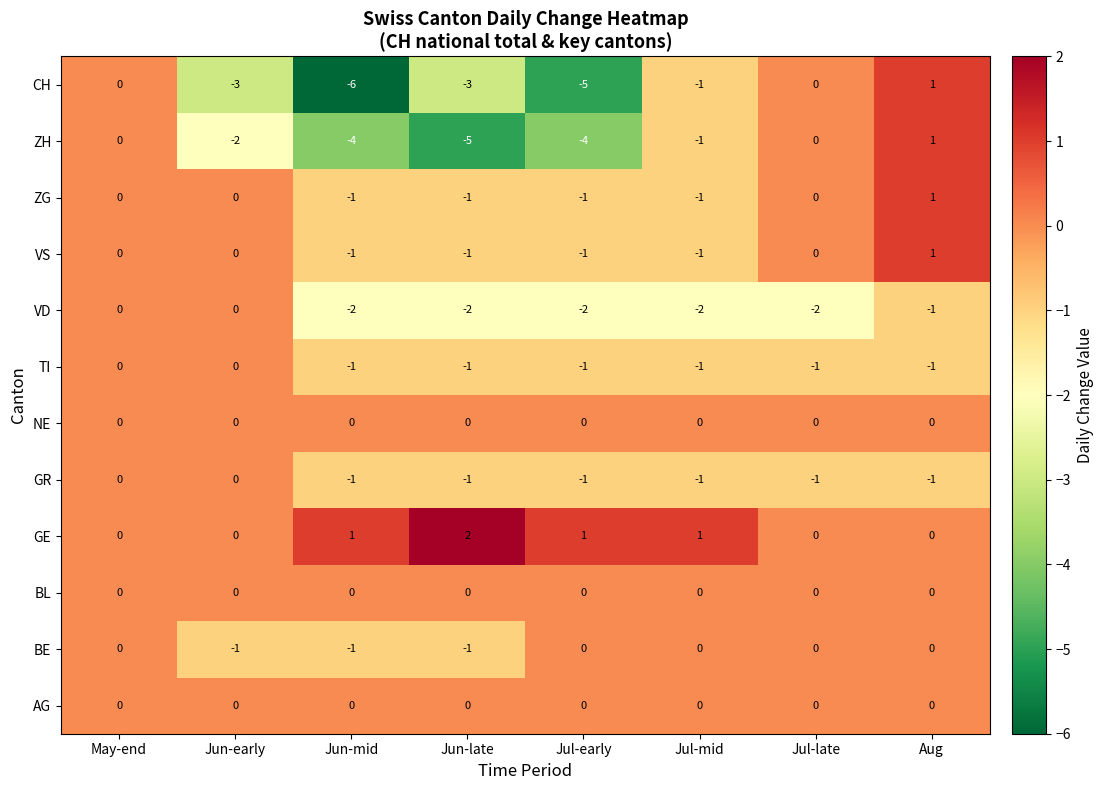

At which category is the sum across all series the highest?

Aug